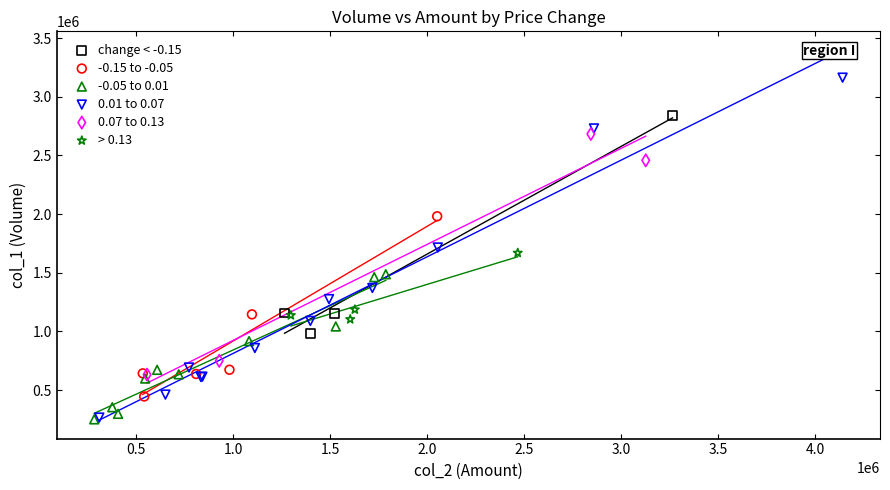

Which series contains the highest Y value?

0.01 to 0.07